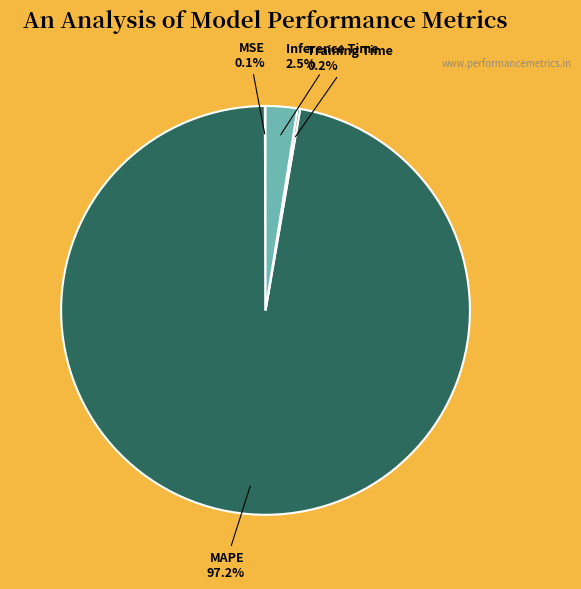

To the nearest percent, what is the difference between the largest and smallest slice percentages?

97%